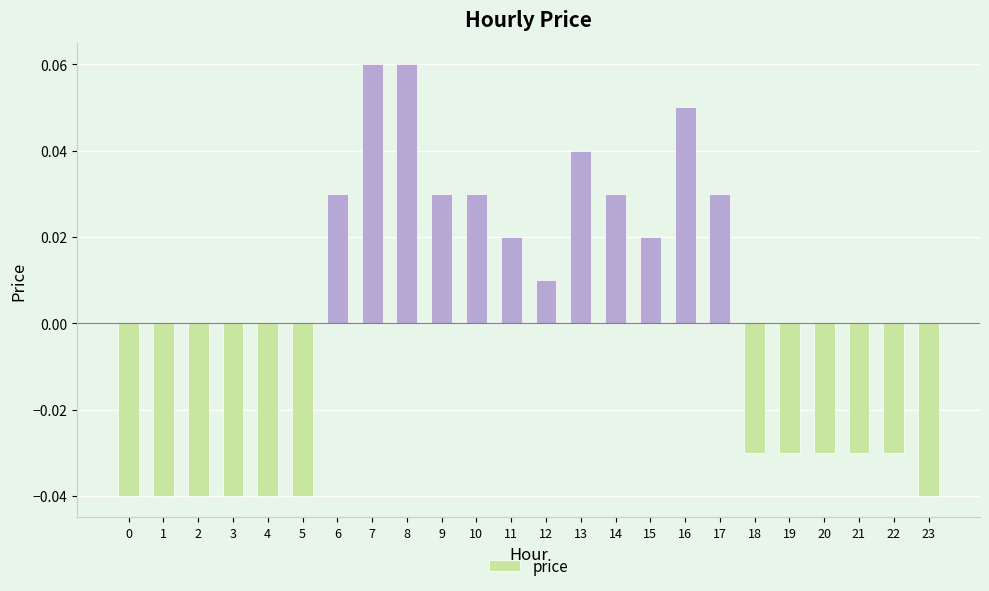

At which label does the data first exceed 0?

6